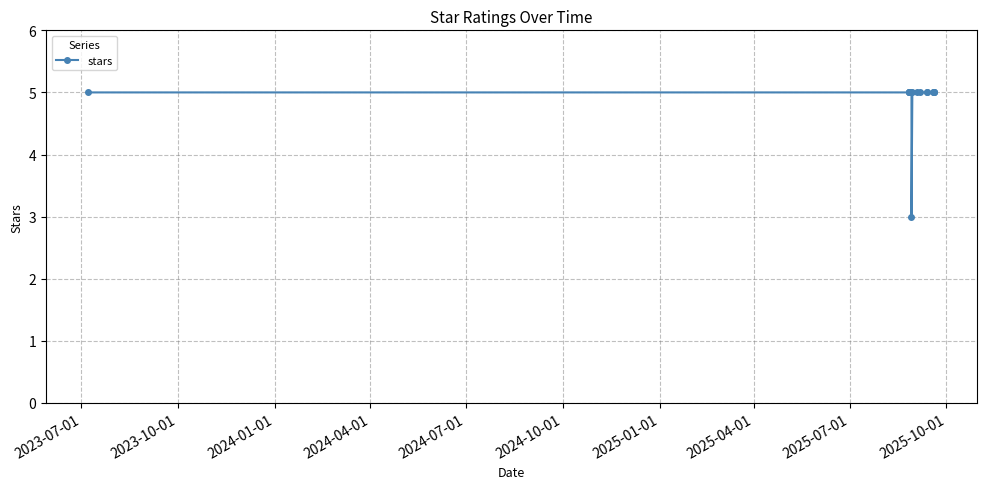

Does the chart display data point markers on the line(s)?

Yes